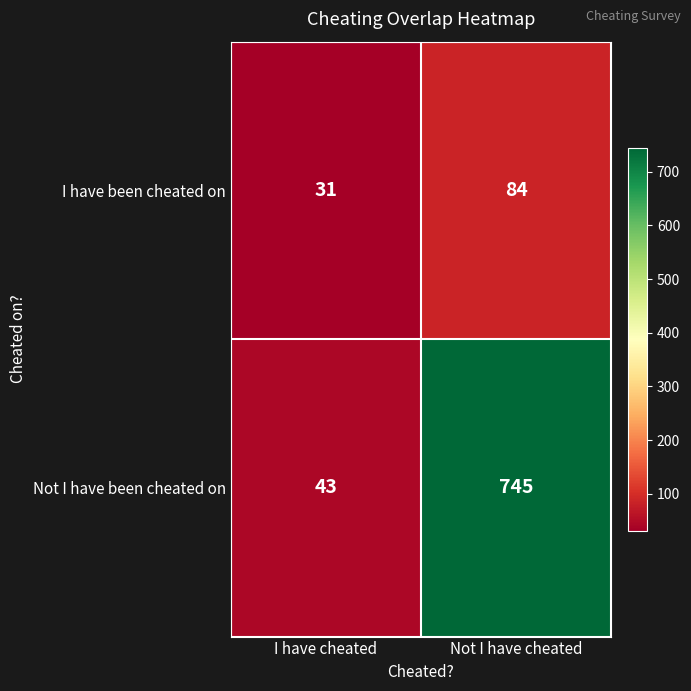

What is the sum of the Not I have been cheated on values at I have cheated and Not I have cheated?

788